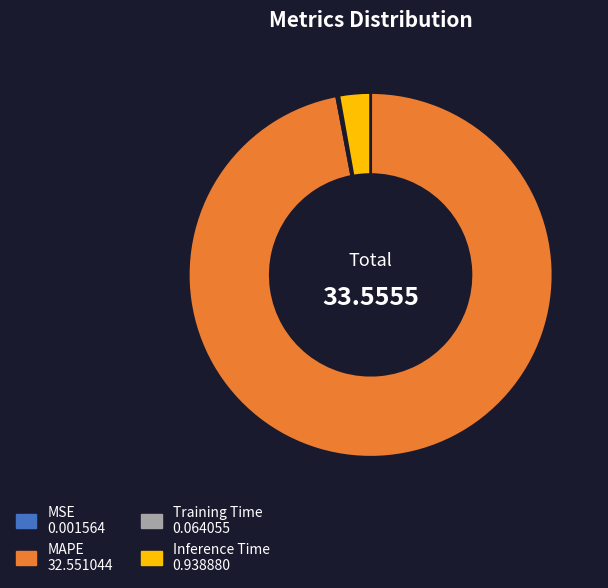

Which has a higher value, MAPE or Inference Time?

MAPE